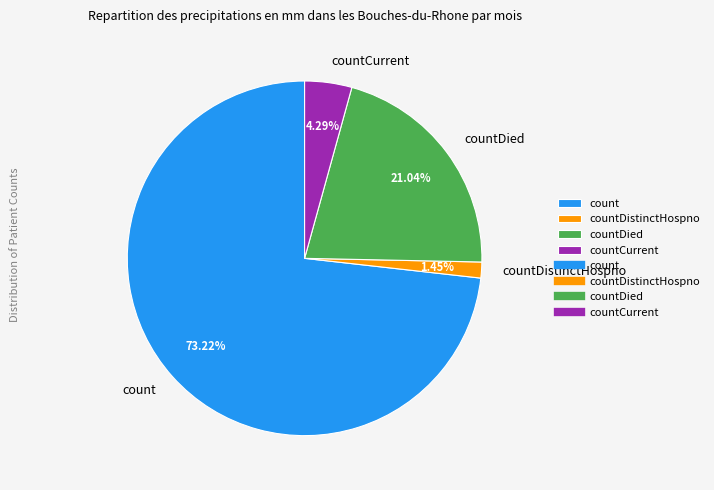

Between countDistinctHospno and countCurrent, which is larger?

countCurrent